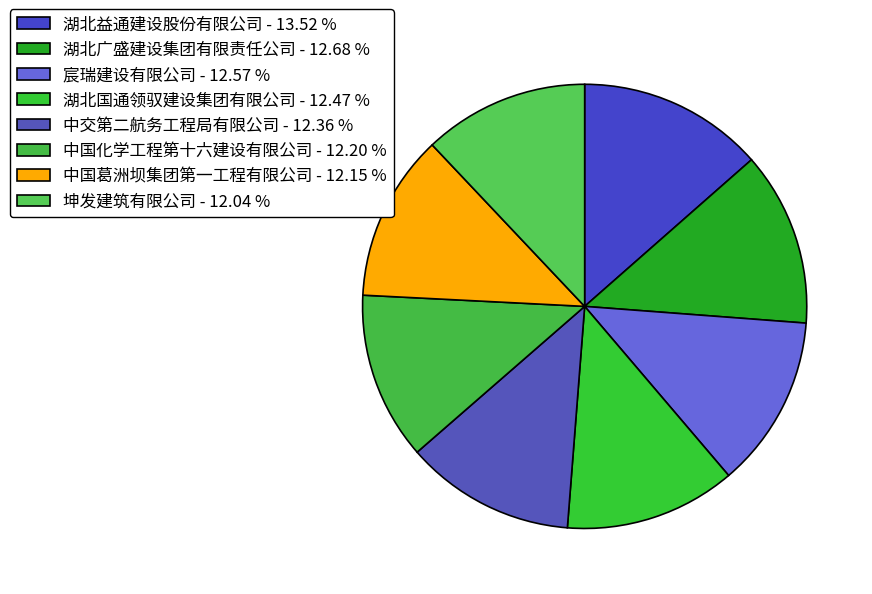

How many slices are in this pie chart?

8